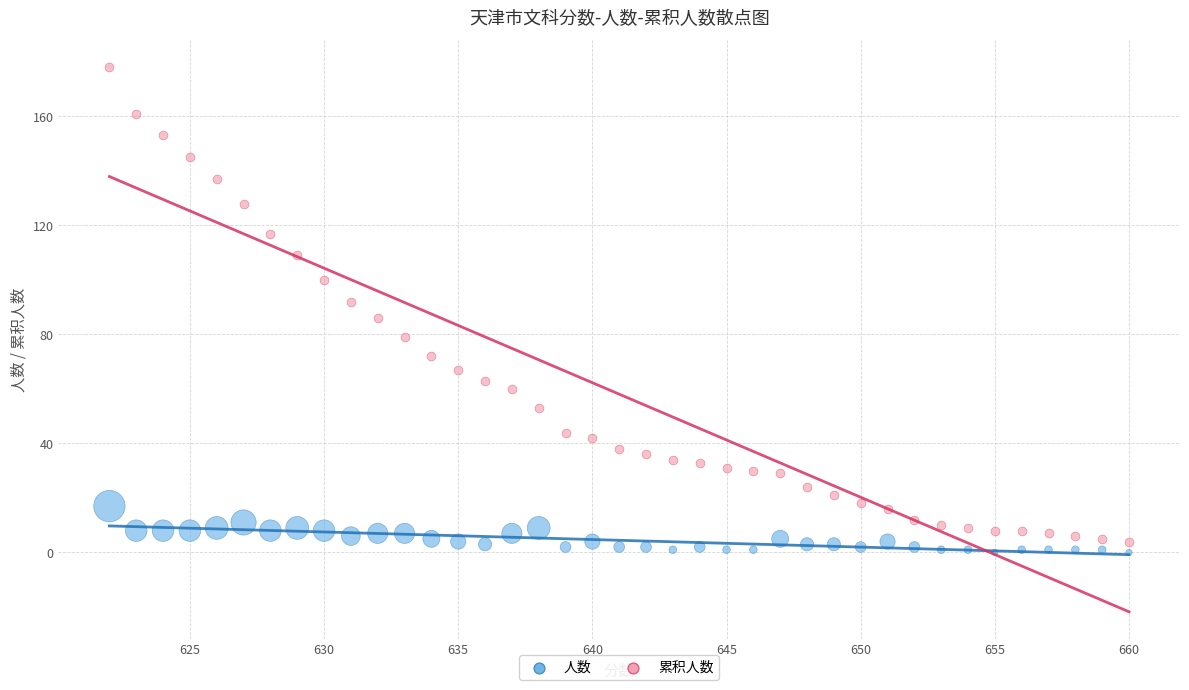

Which series contains the highest Y value?

累积人数